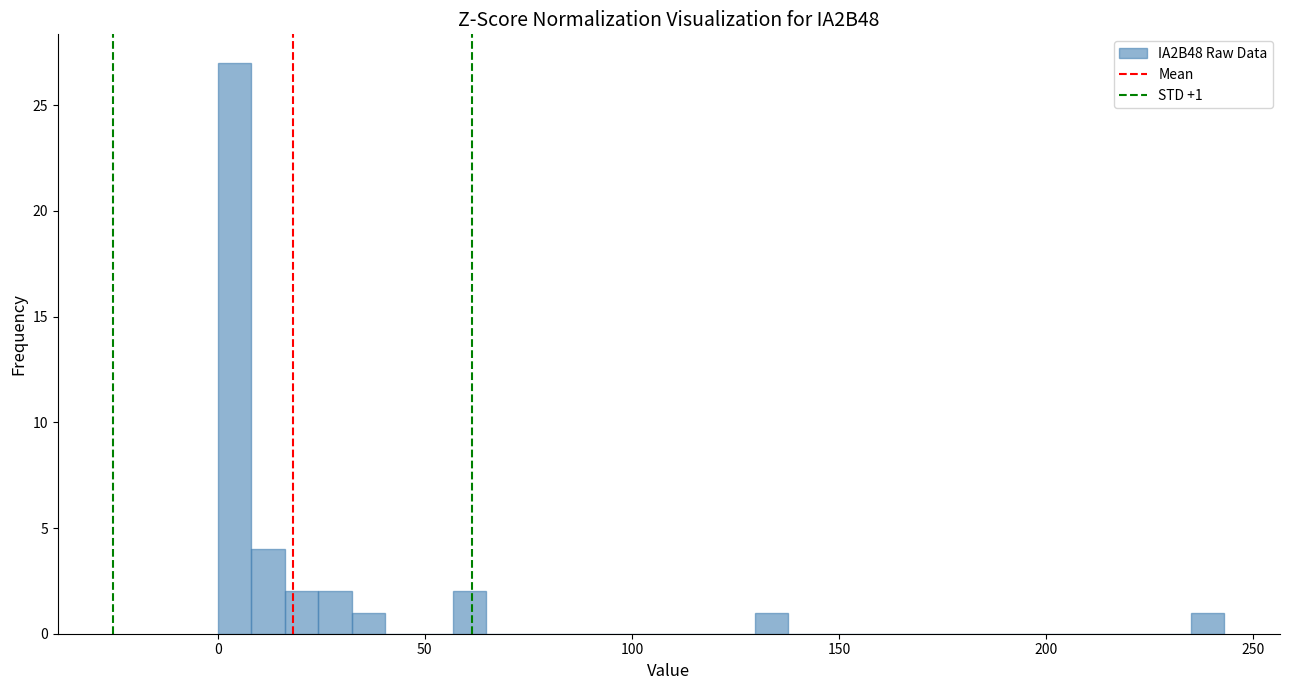

Around what value on the x-axis is the tallest bar? Give the approximate position of its centre, as read against the axis.

5